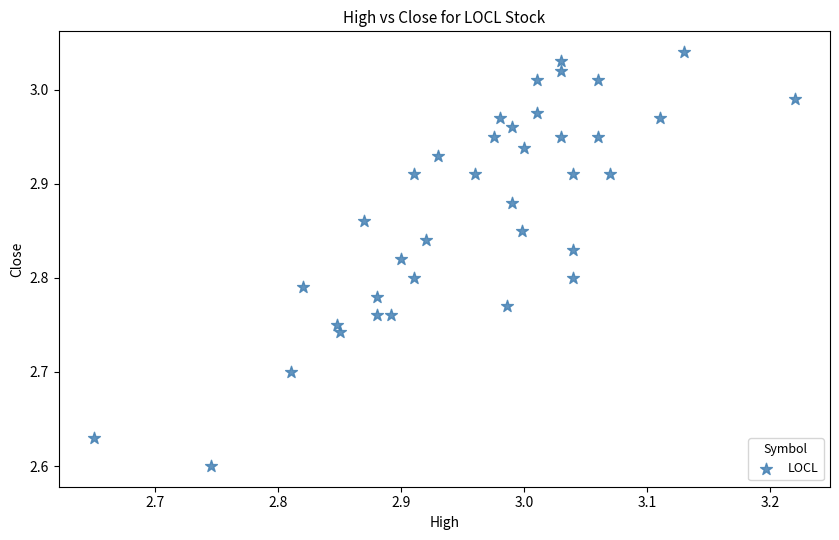

What is the range of X values (max minus min)?

0.6